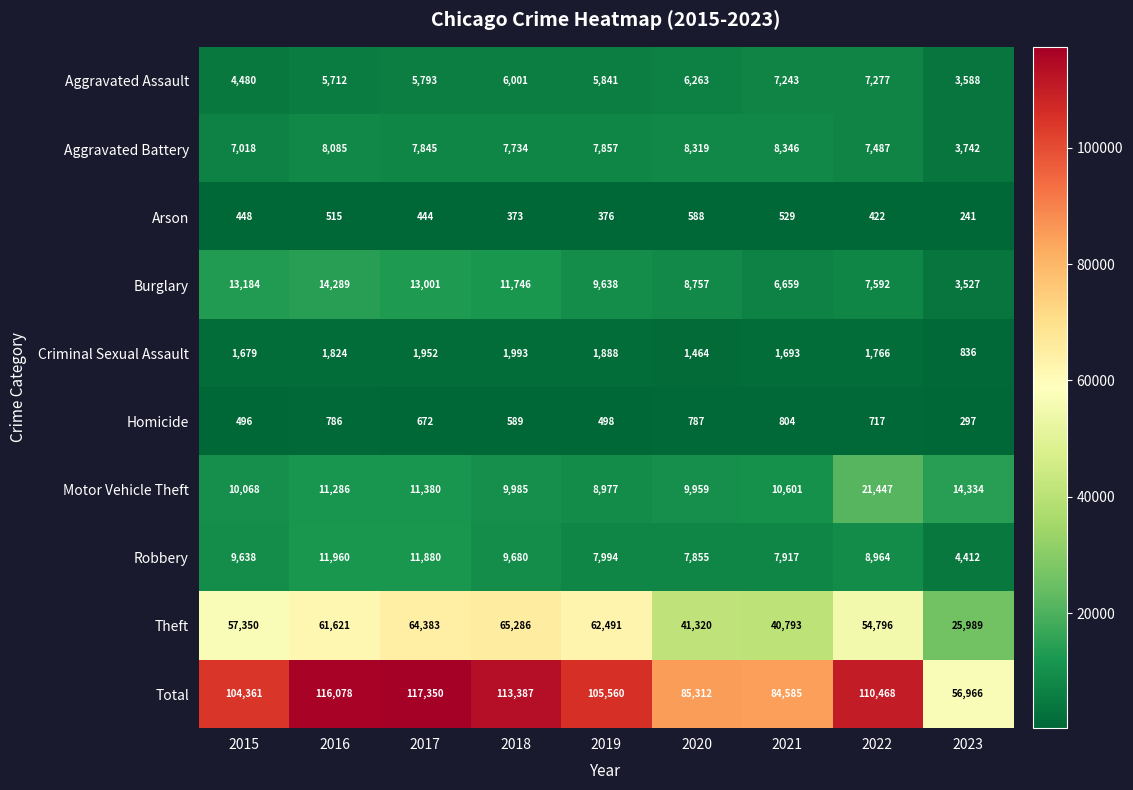

What is the difference between the Criminal Sexual Assault values at 2019 and 2016?

64